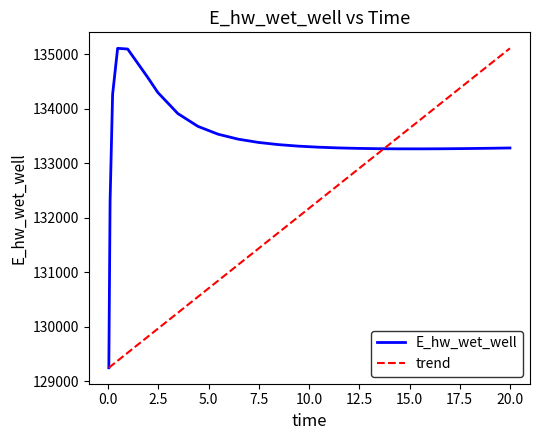

How many values are below 133293?

13